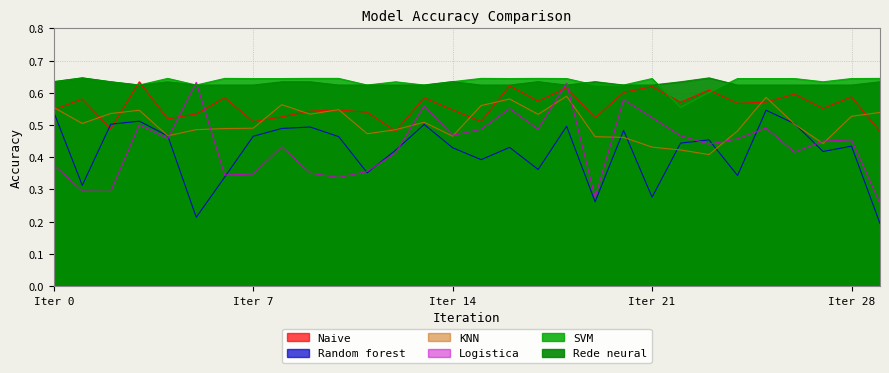

True or false: Rede neural has more than 0 interior local peaks.

True